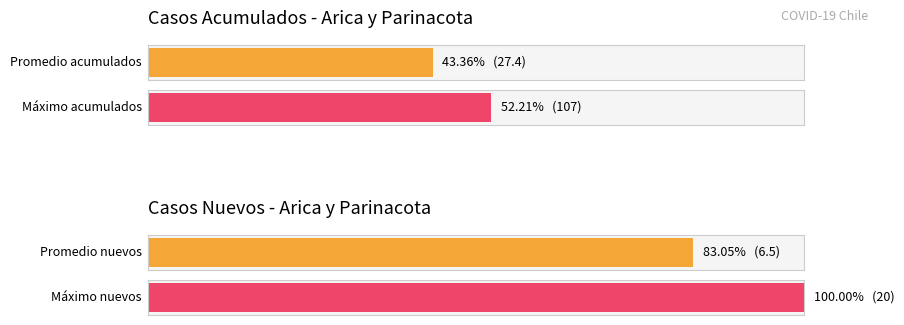

What is the greatest value displayed?

107